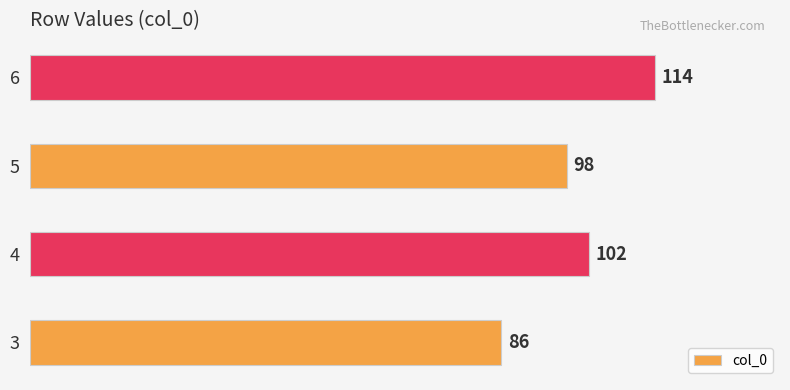

Approximately how many times larger is the value at 5 compared to 3?

1.1